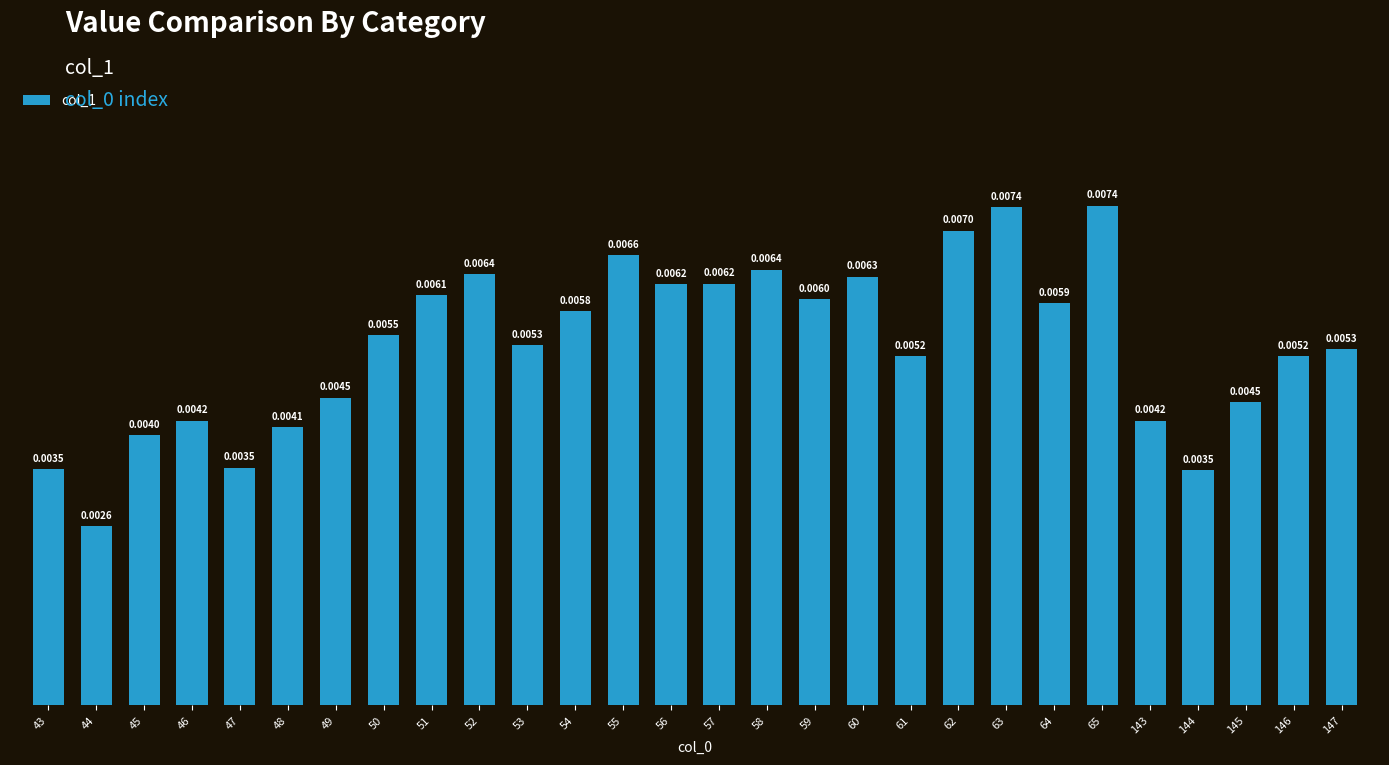

Which label corresponds to the smallest value in the chart?

44